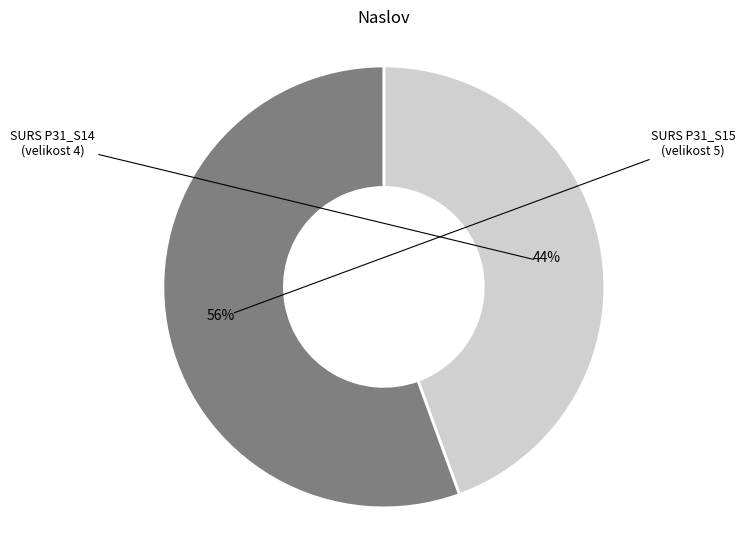

How many slices are in this pie chart?

2